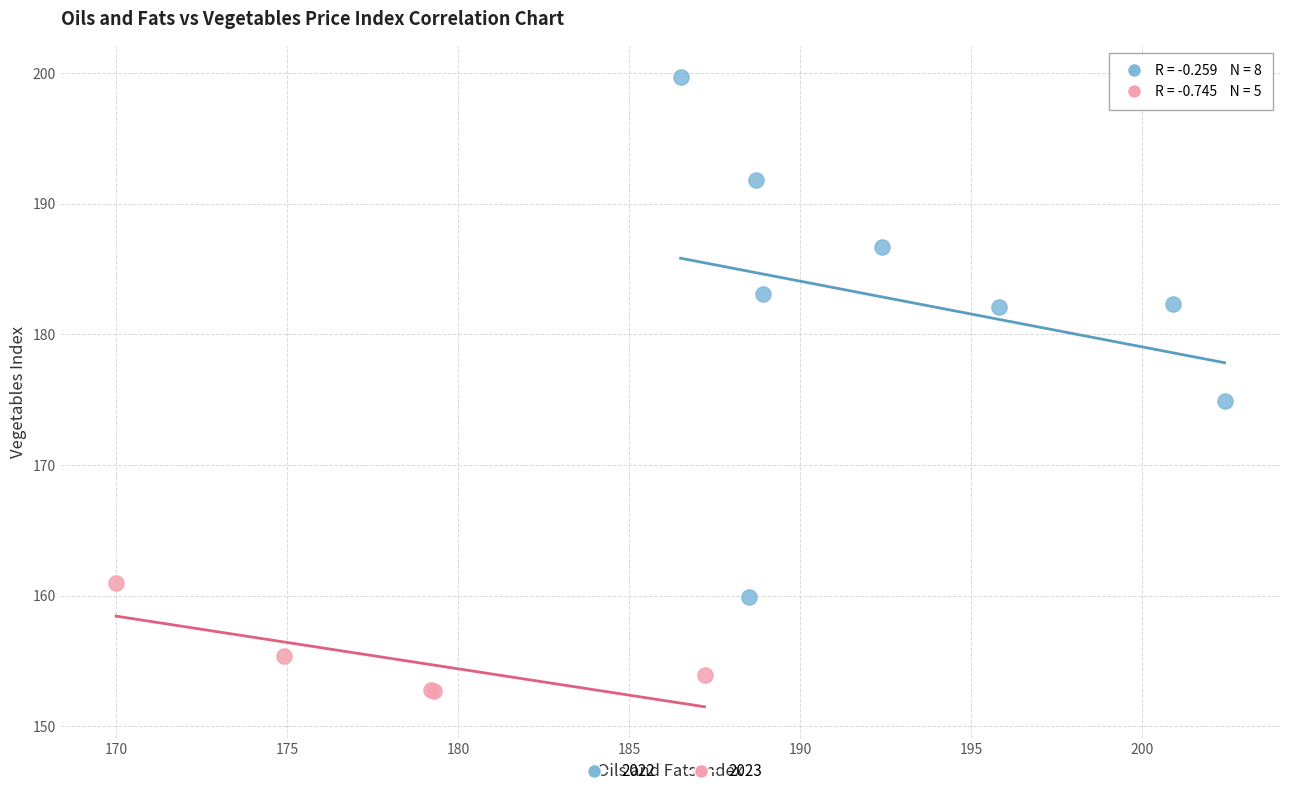

Which series reaches the maximum Y coordinate?

2022